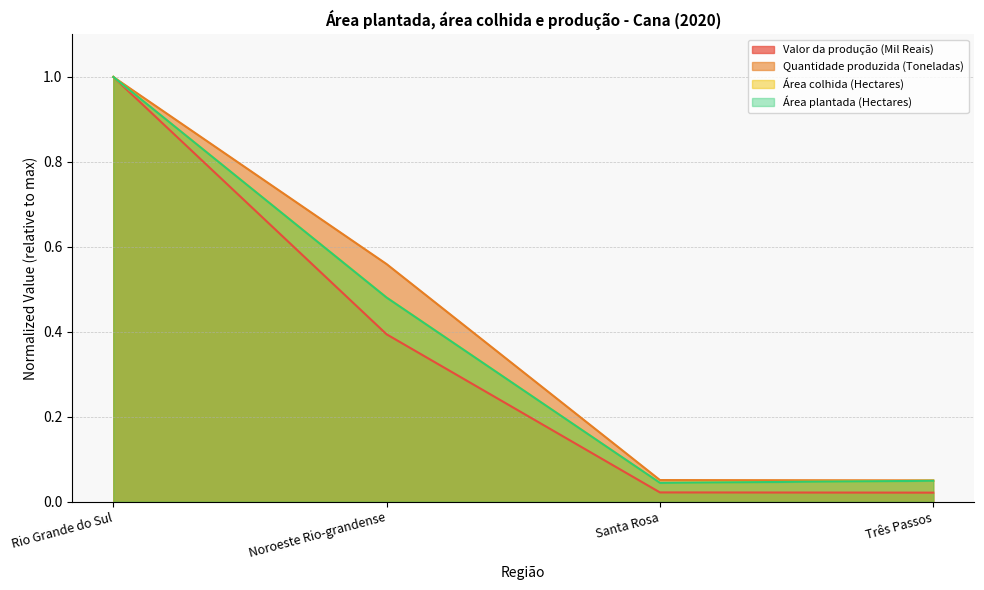

Between Santa Rosa and Três Passos, which series saw the biggest shift?

Área colhida (Hectares)